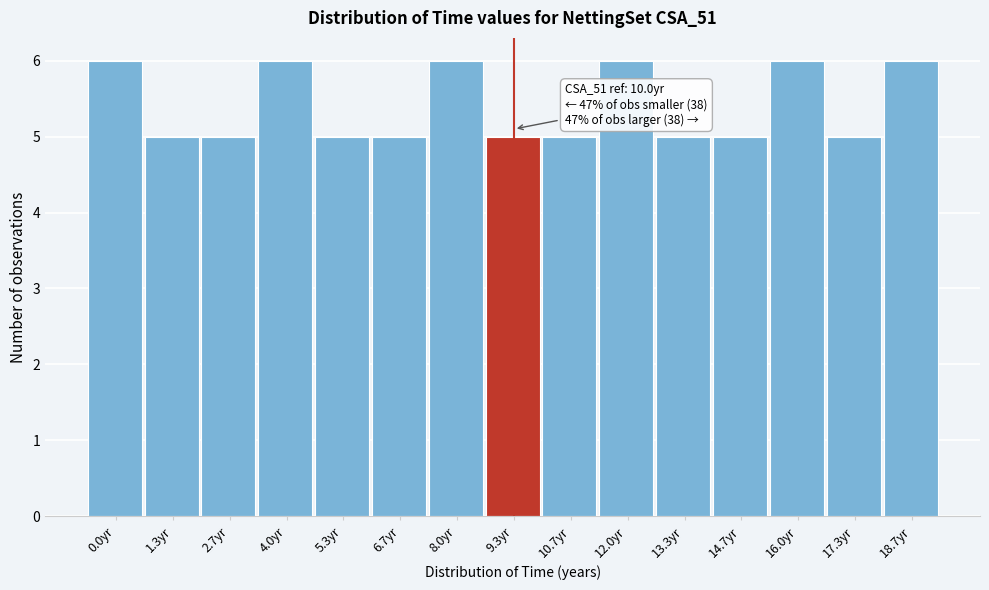

Reading left to right, transcribe all the data shown in this chart.

0.0yr=6	1.3yr=5	2.7yr=5	4.0yr=6	5.3yr=5	6.7yr=5	8.0yr=6	9.3yr=5	10.7yr=5	12.0yr=6	13.3yr=5	14.7yr=5	16.0yr=6	17.3yr=5	18.7yr=6